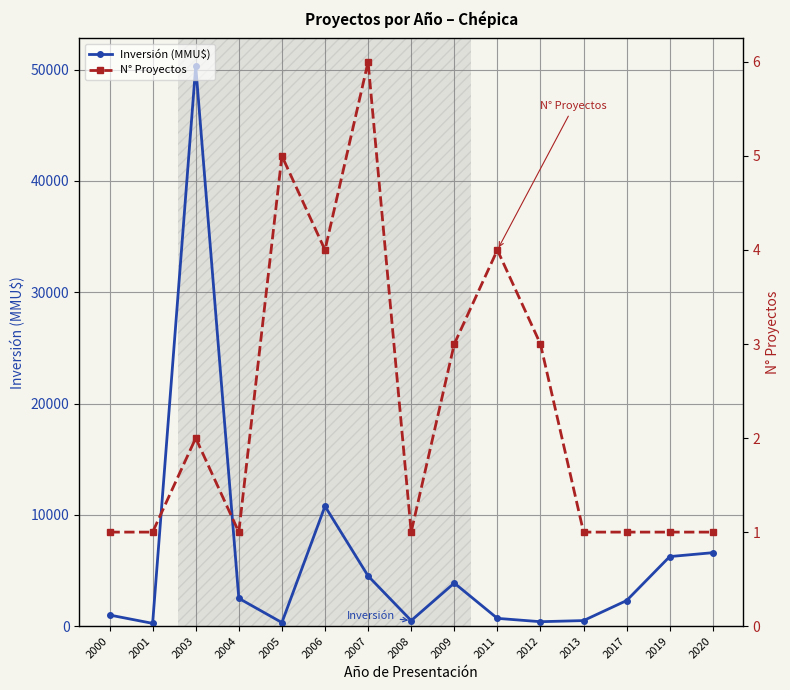

What is the maximum value for N° Proyectos?

6